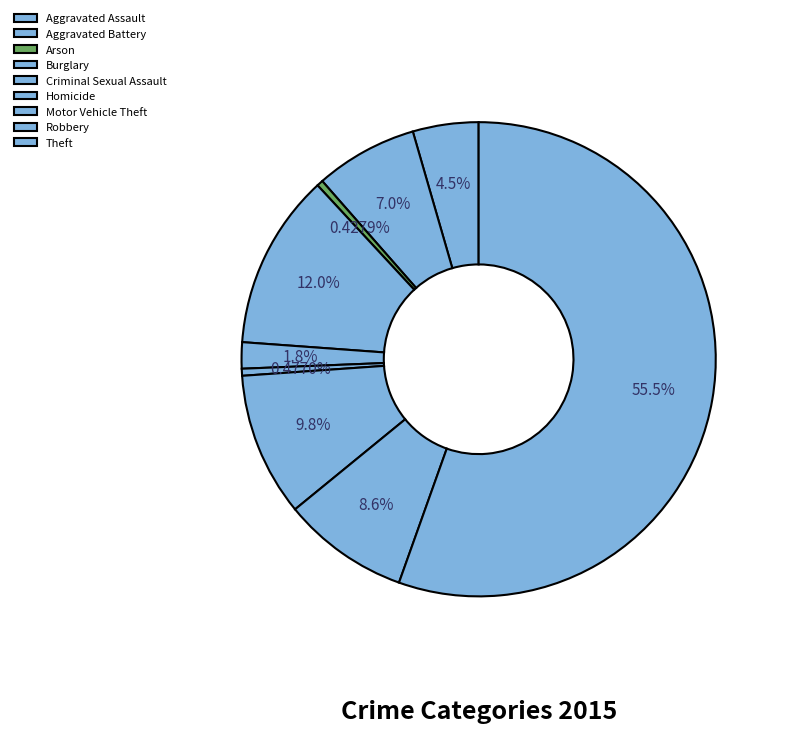

How many segments does this pie chart have?

9